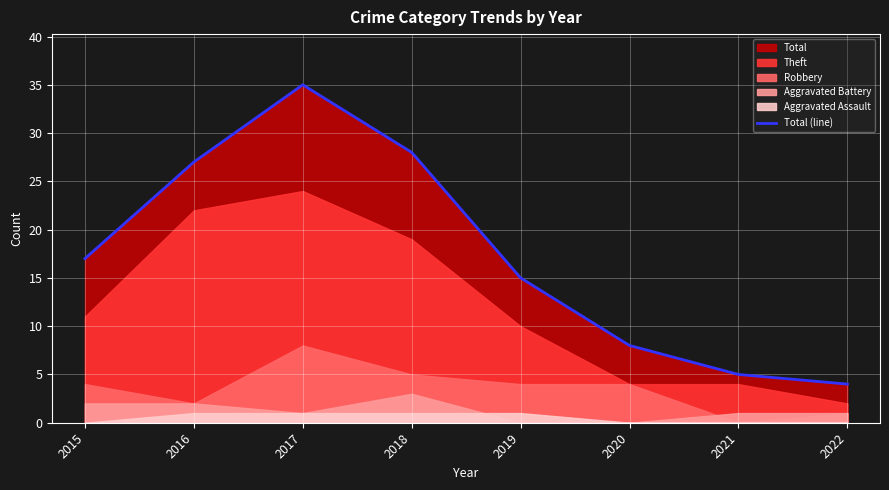

What is the average value?

17